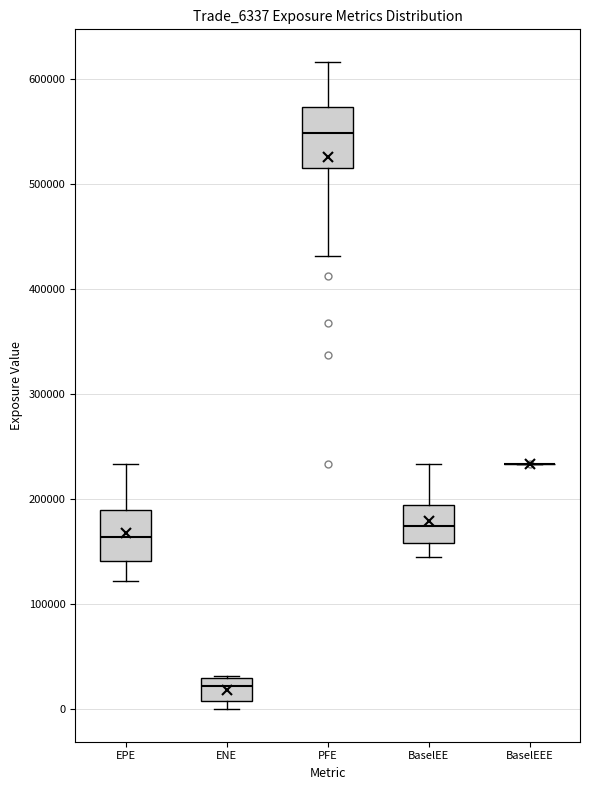

Where does the median line of the box for EPE sit on the y-axis? The values are not printed on the chart, so give them approximately, as read against the axis.

160000